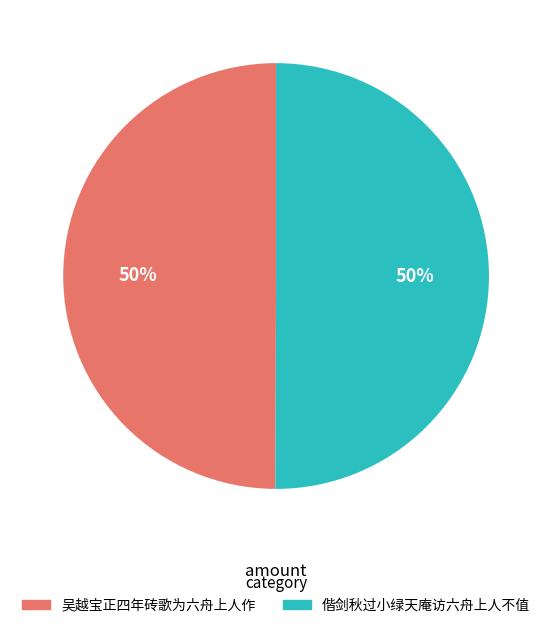

Is it true that 偕剑秋过小绿天庵访六舟上人不值 is 50% of the pie?

True